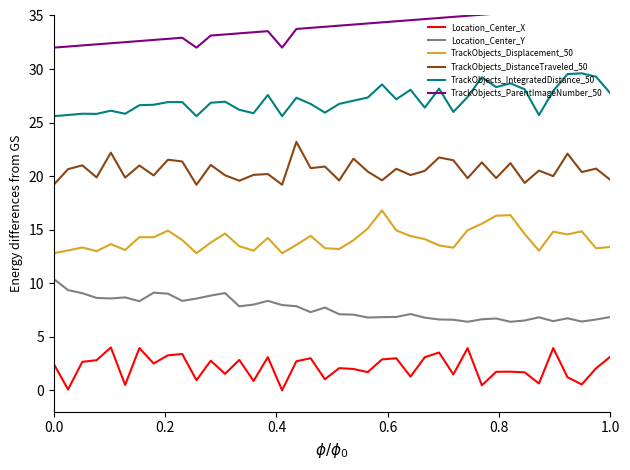

How many series are shown in this chart?

6